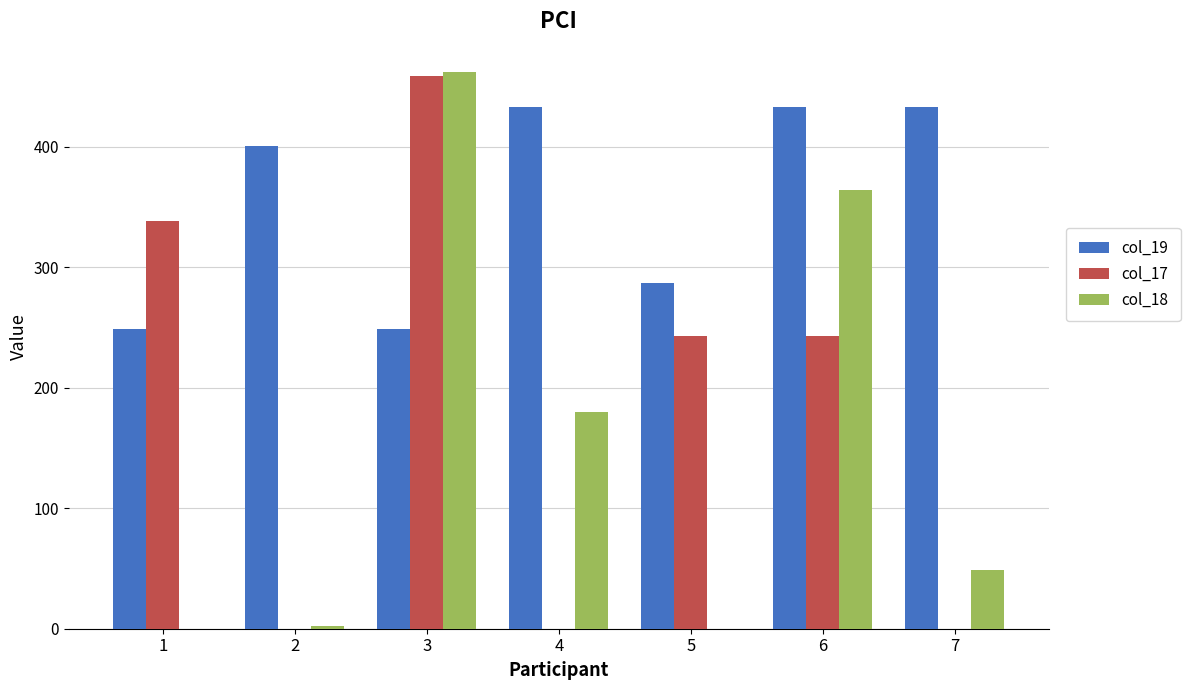

At which label does col_18 reach its peak?

3